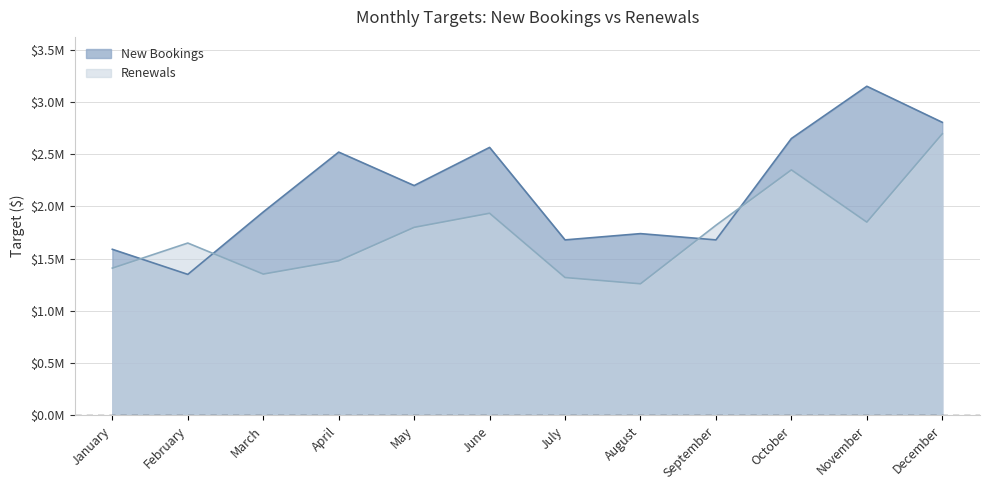

What is the total value across all series at February?

3000000